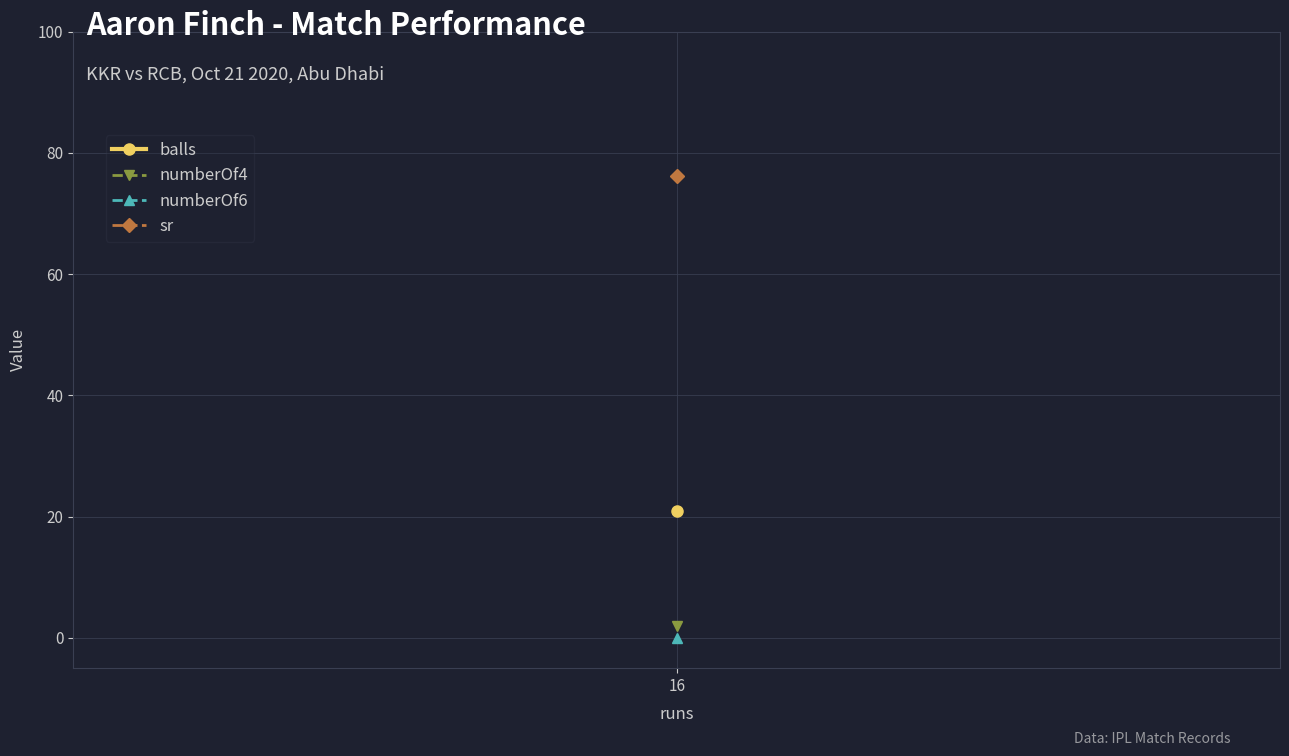

Which category has the lowest value across all series?

16